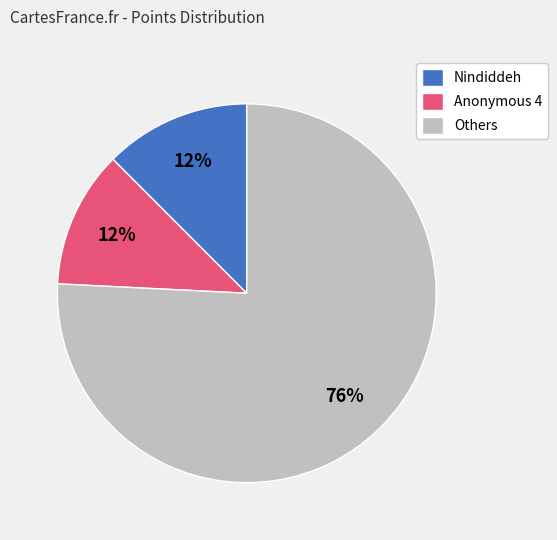

Does Nindiddeh represent more than half of the total?

No